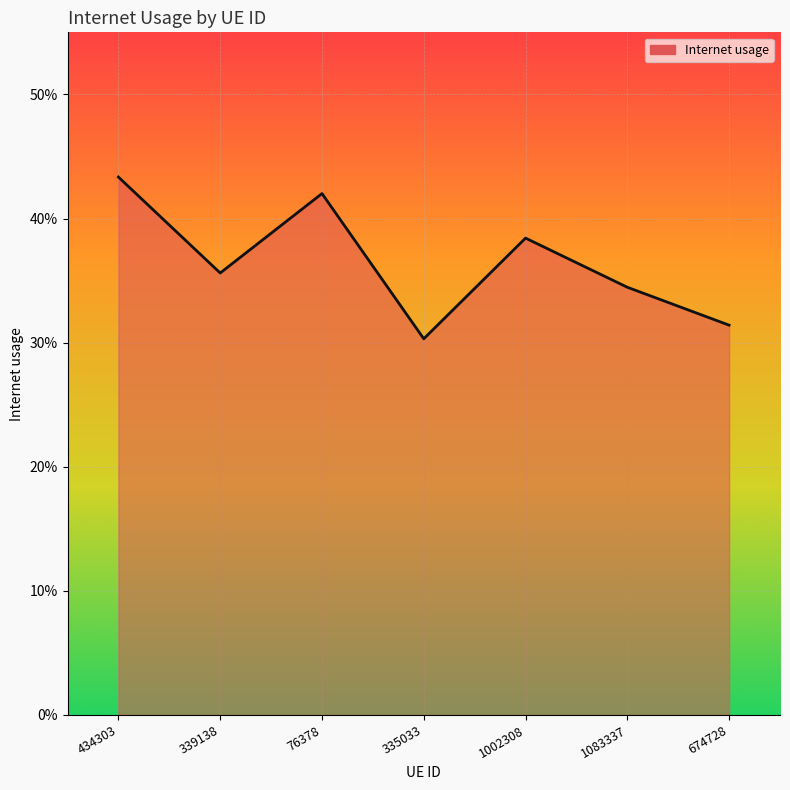

What is the change in value from 76378 to 1083337?

-0.1